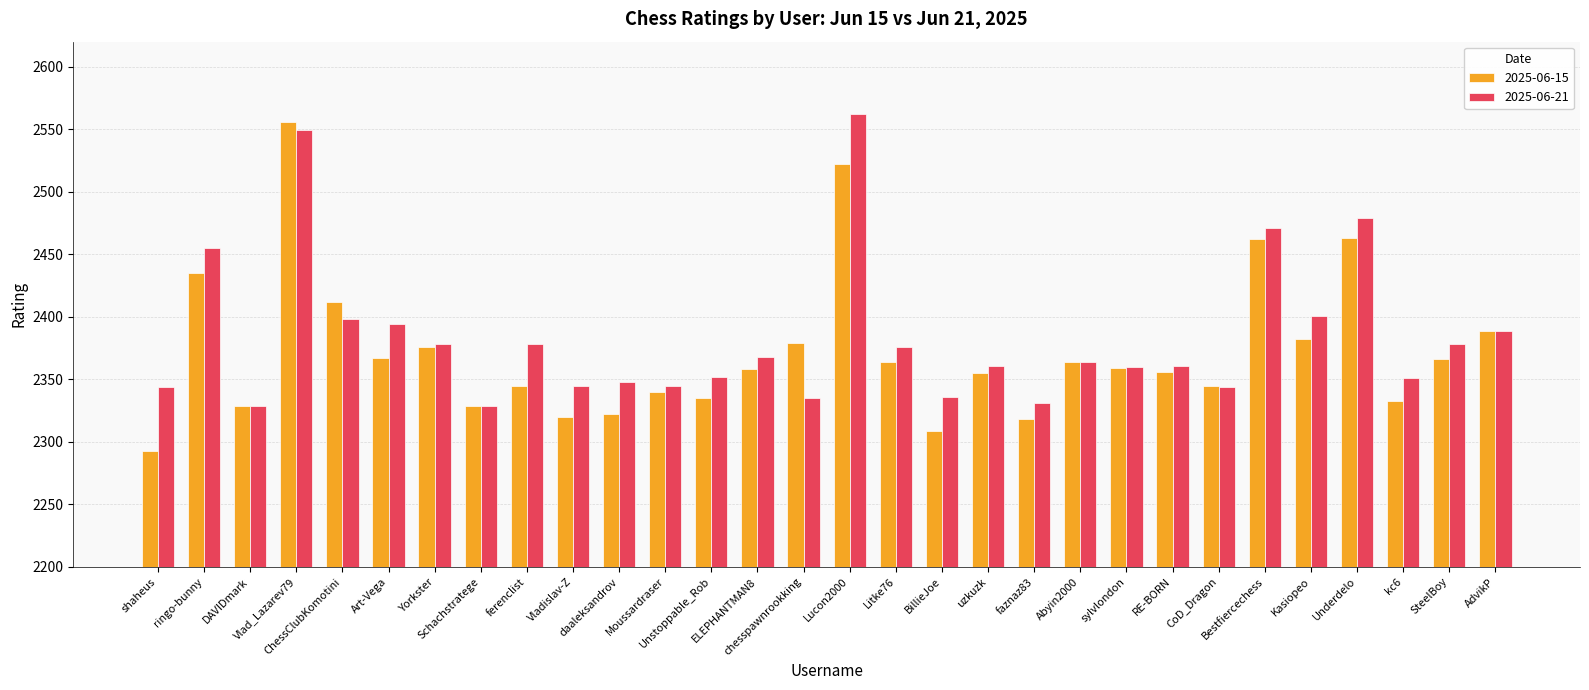

What is the maximum value for 2025-06-21?

2562